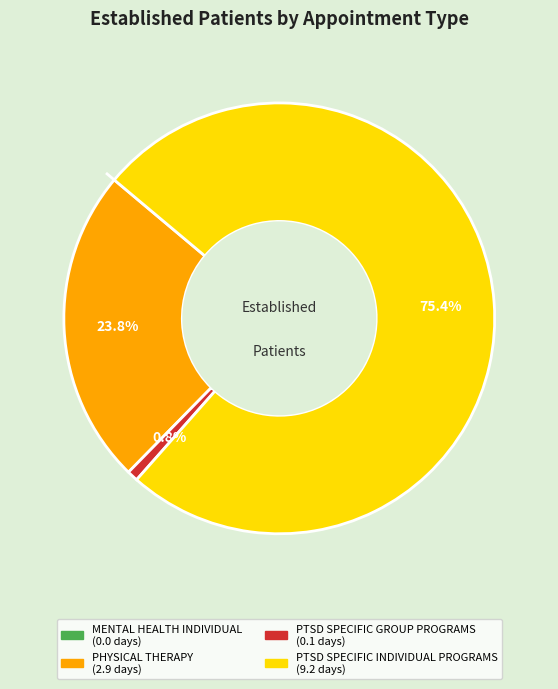

What portion of the pie excludes PTSD SPECIFIC INDIVIDUAL PROGRAMS?

24.6%